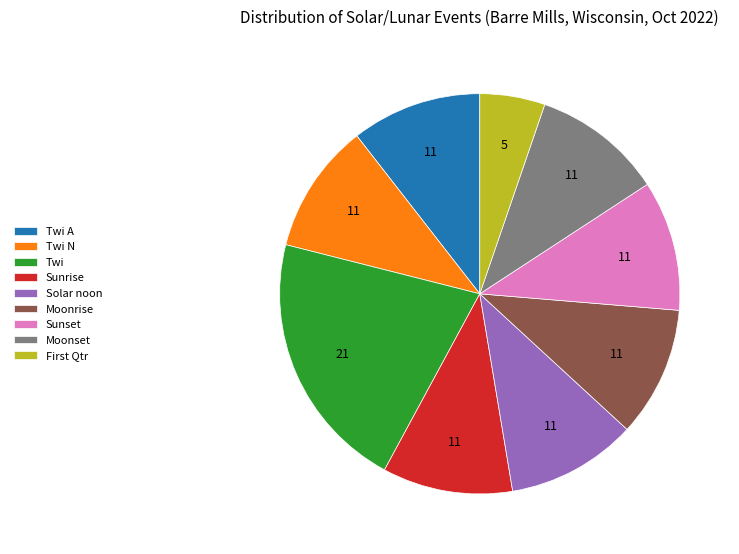

Which category has the biggest portion of the pie?

Twi